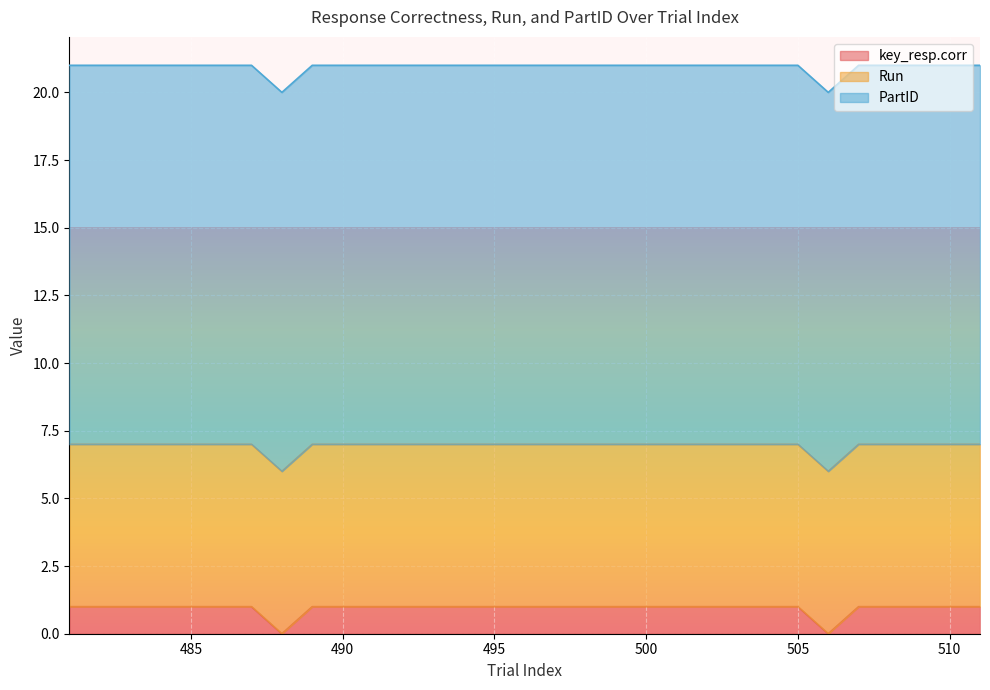

What is the value of the Run point at the 2nd from the left?

6